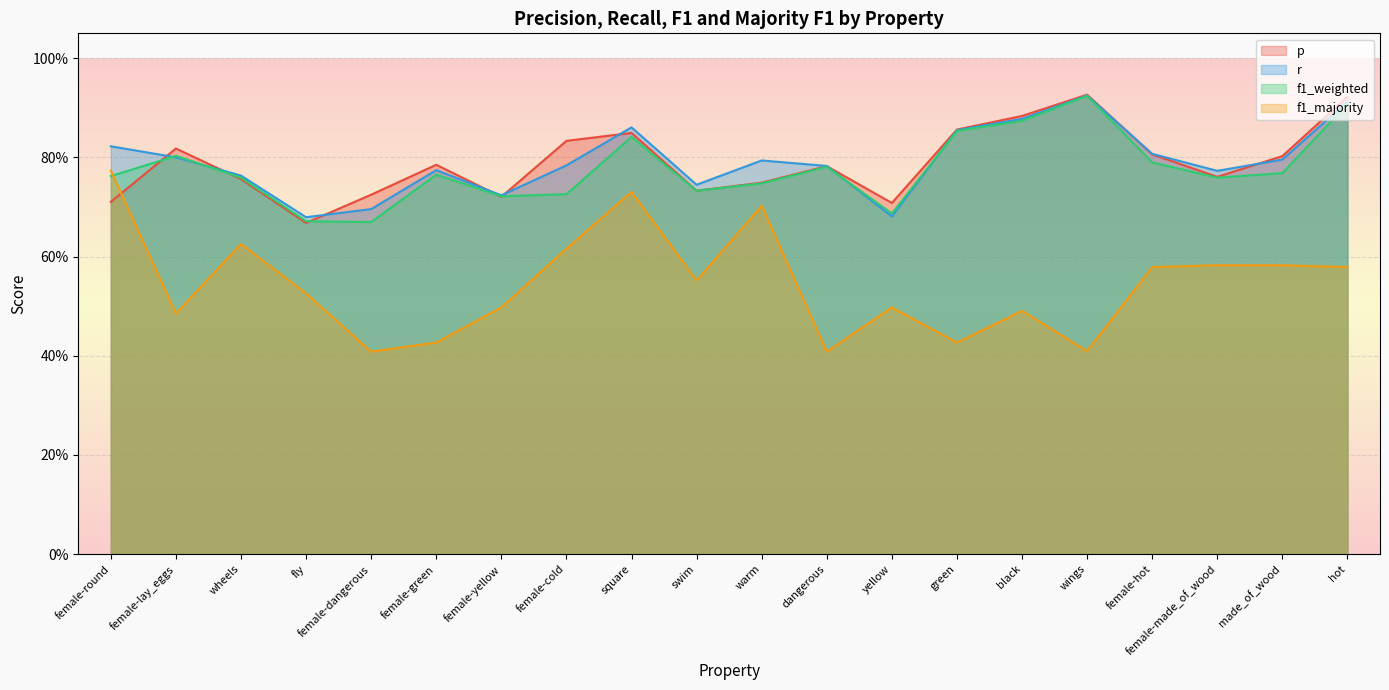

Does the chart display data point markers on the line(s)?

No